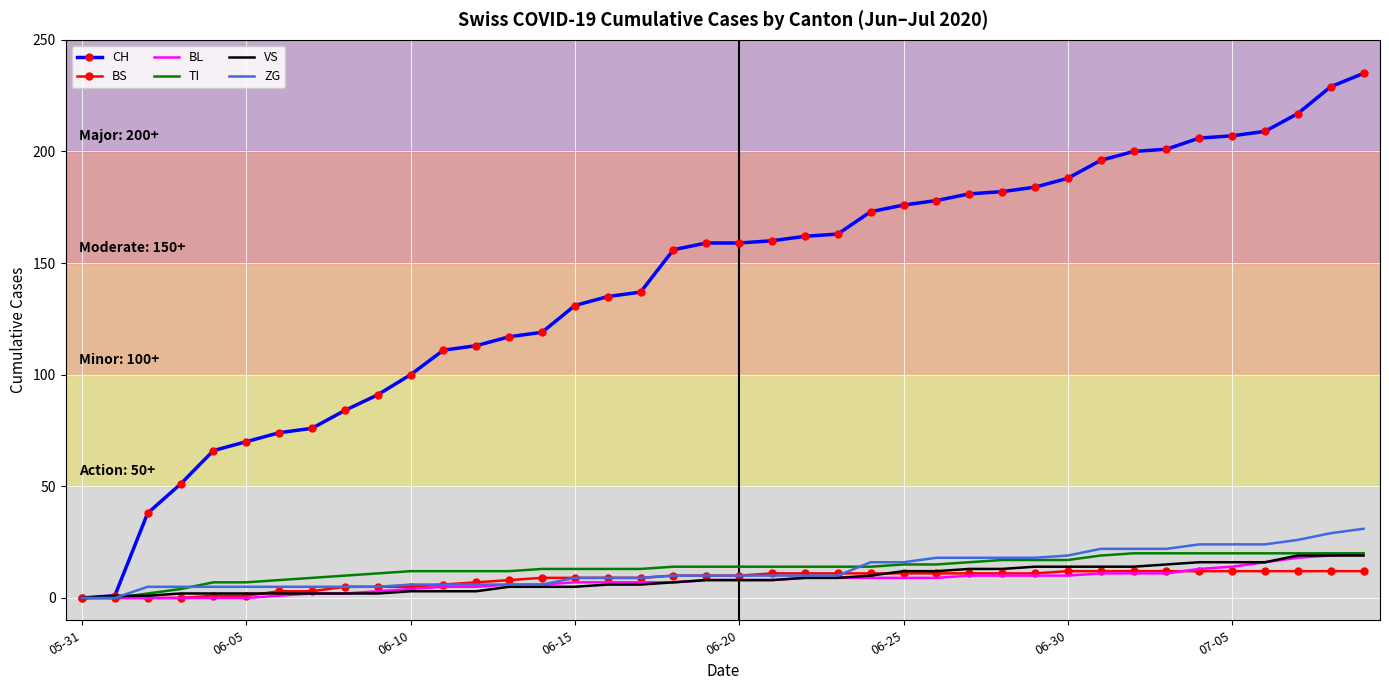

What is the highest value of the CH series?

235